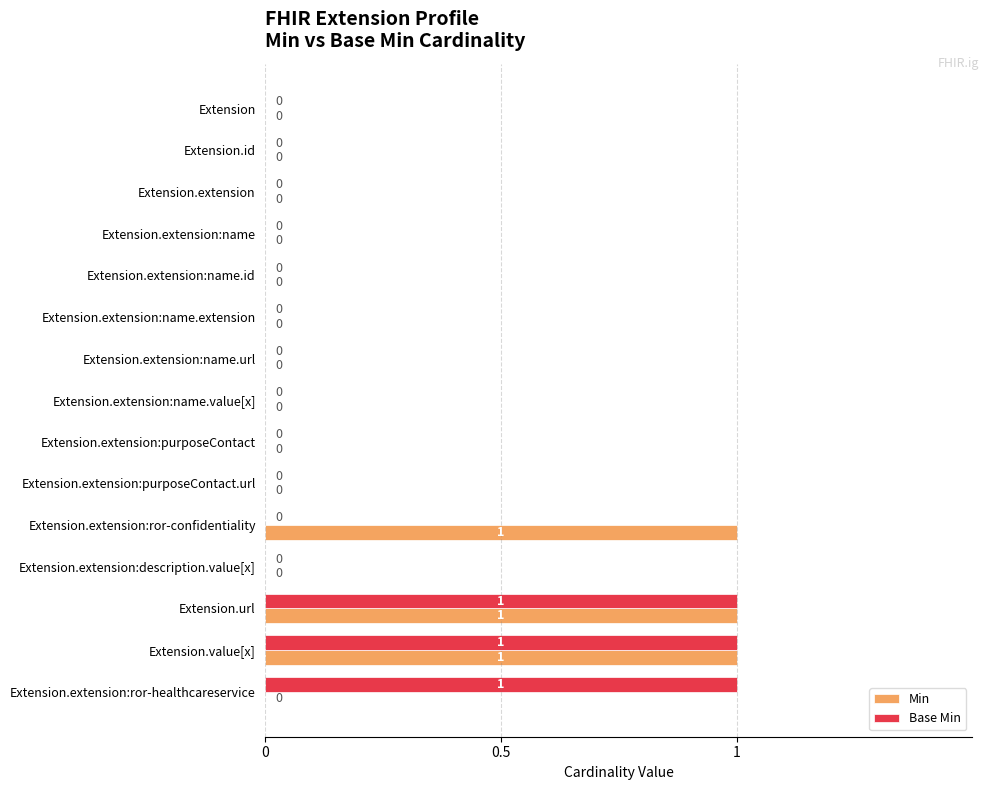

What is the maximum value shown in the chart?

1